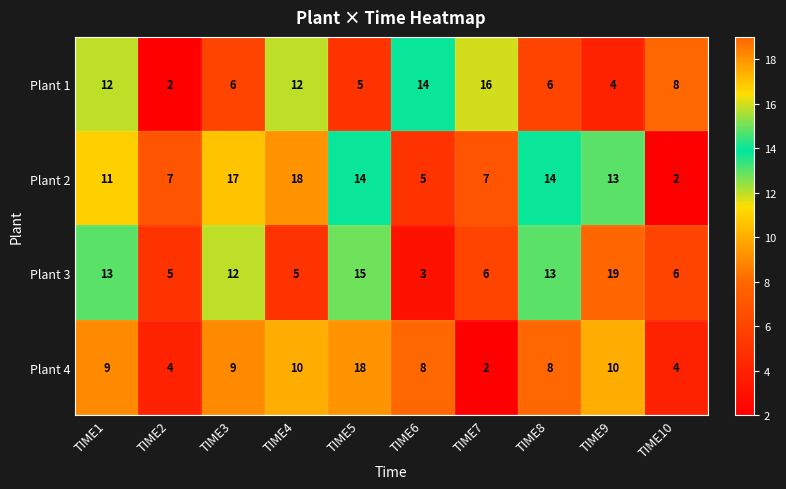

Count the number of categories in the chart.

10